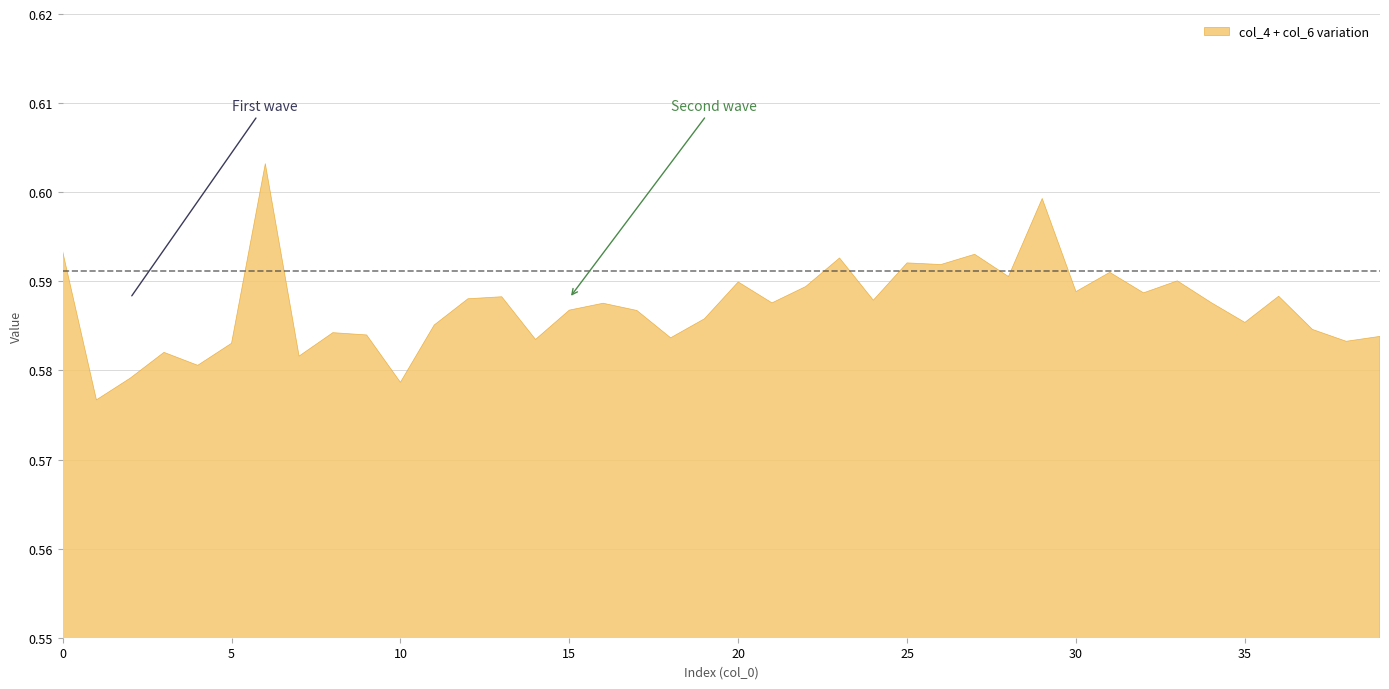

At which label is col_6 closest to 0?

10